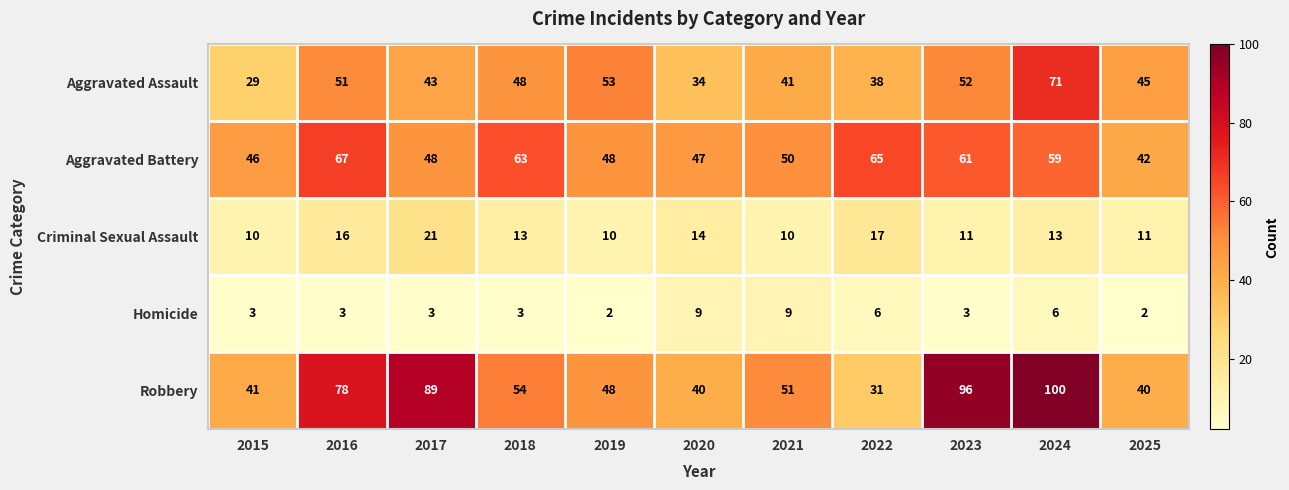

At how many categories does at least one series exceed 35?

11